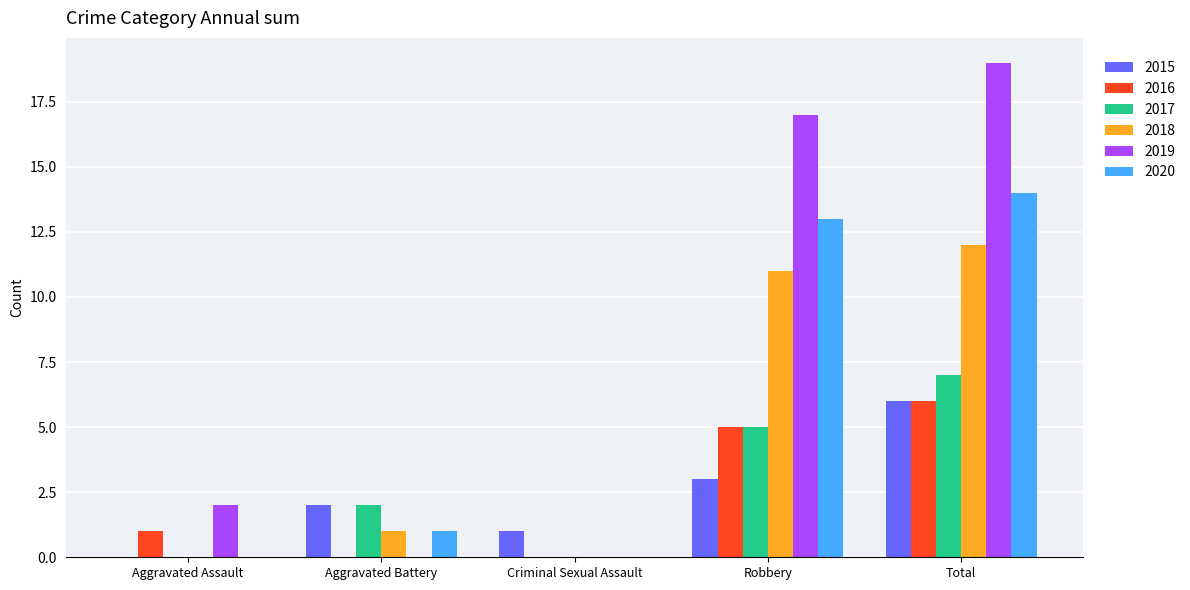

What is the sum of all 2017 values?

14